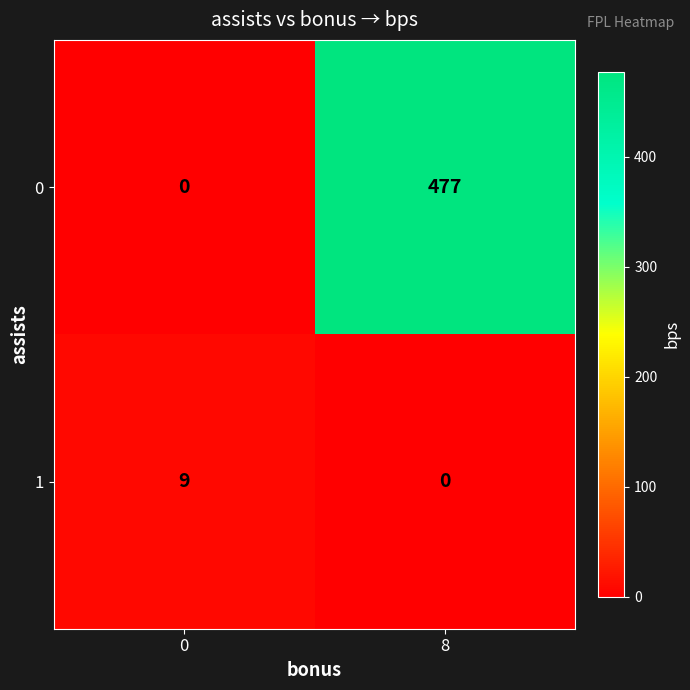

What is the difference between the 1 values at 0 and 8?

9